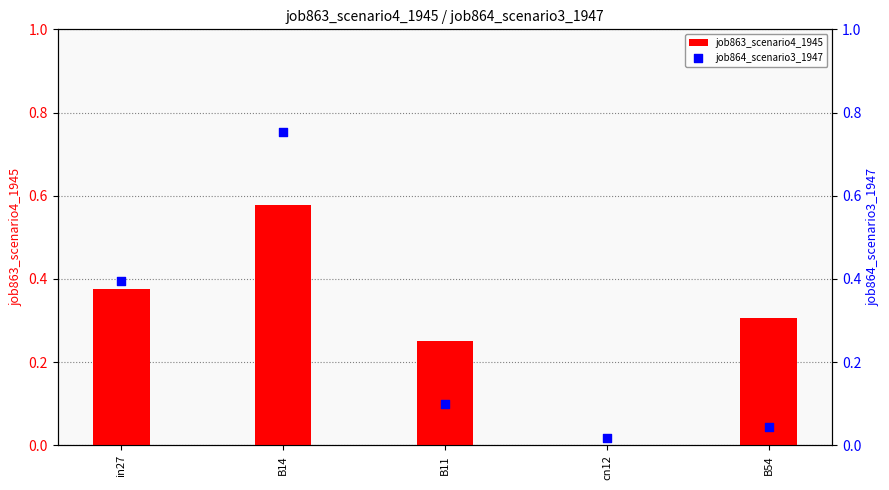

Which series has the largest Y range (max minus min)?

job864_scenario3_1947